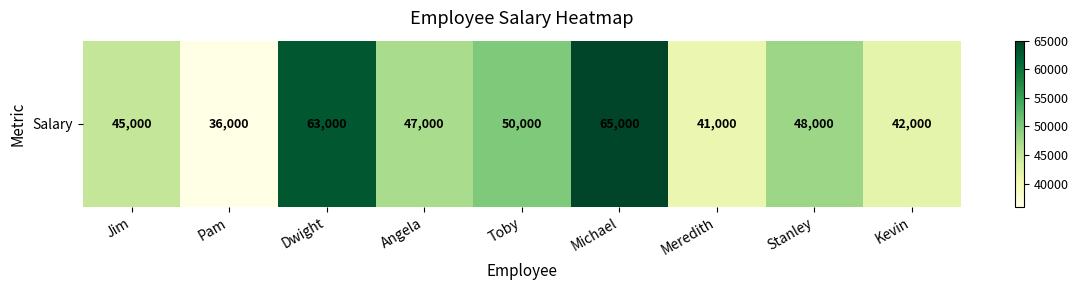

The chart shows a value of 65000 at Michael. True or false?

True